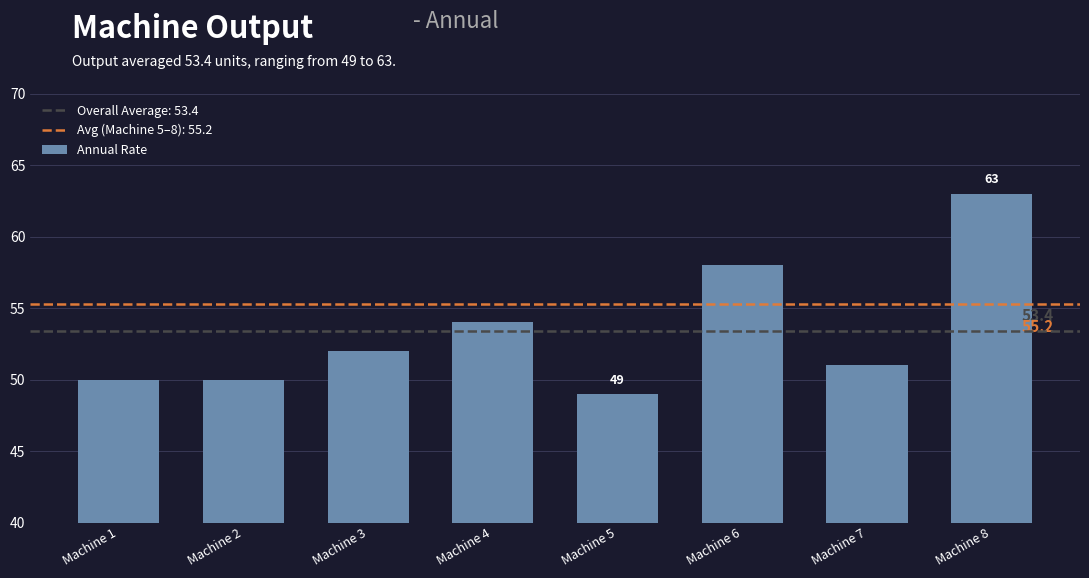

Does the chart contain stacked bars?

No